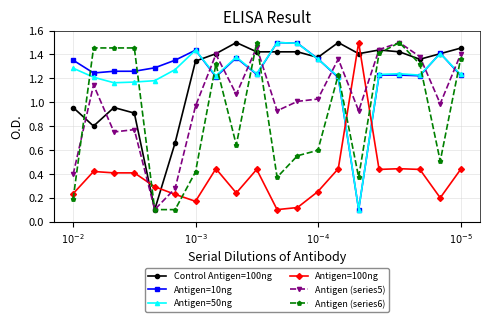

True or false: Antigen (series6) and Antigen=100ng cross at least once.

True